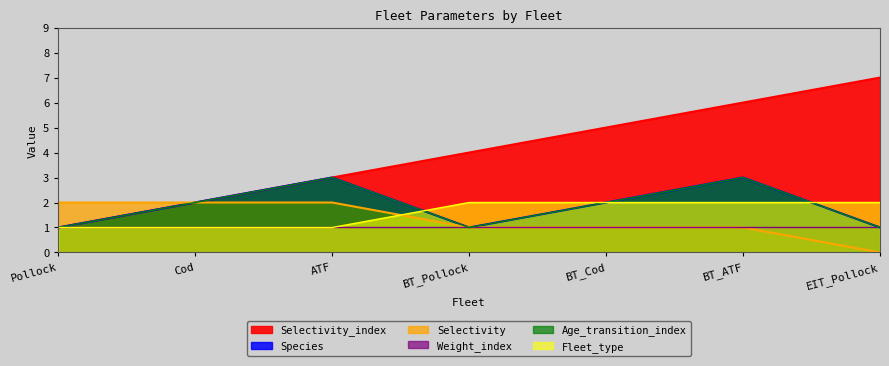

At how many categories does at least one series exceed 5?

2